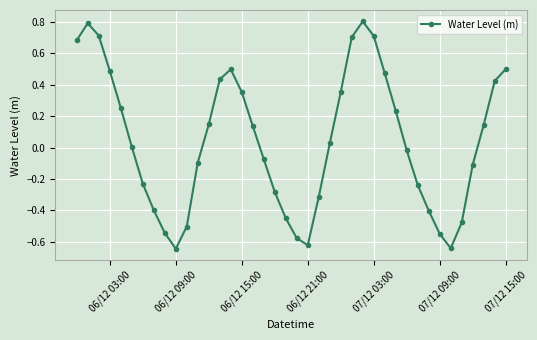

True or false: the data has more than 0 interior local peaks.

True